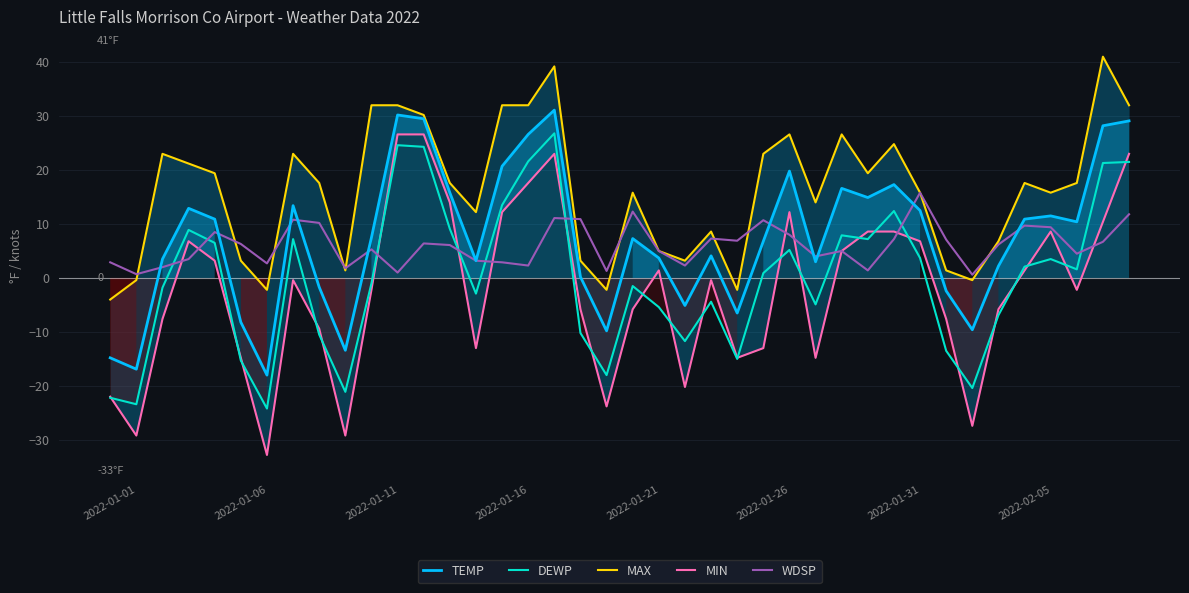

What are all the series names shown in the legend?

TEMP, DEWP, MAX, MIN, WDSP